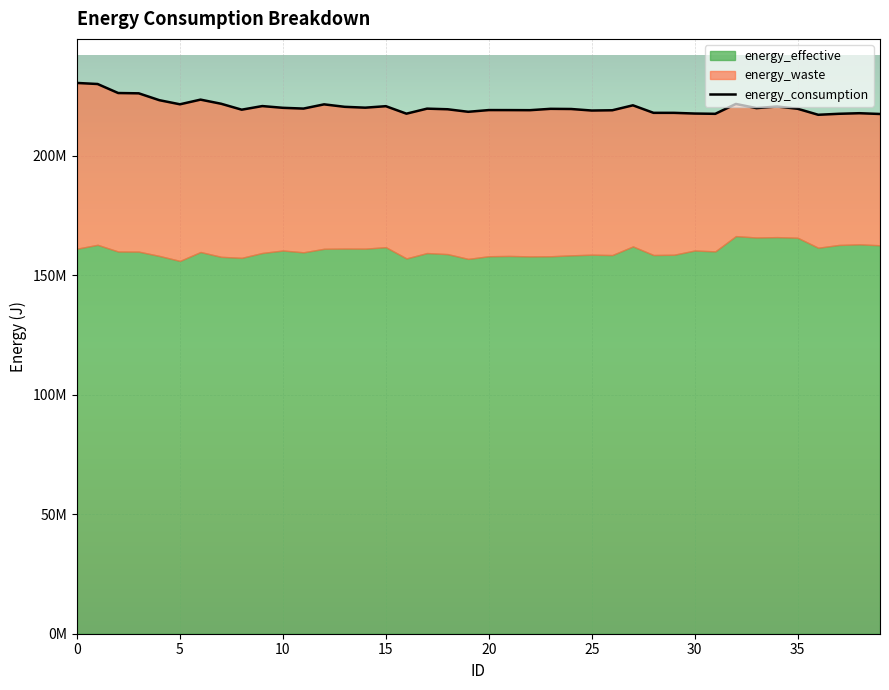

What is the difference between the maximum and second lowest values?

12987293